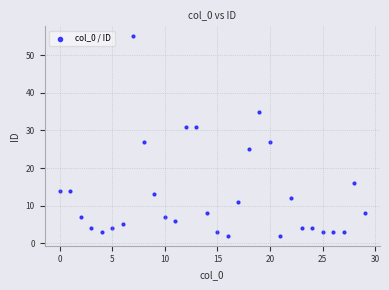

What is the range of Y values (max minus min)?

53